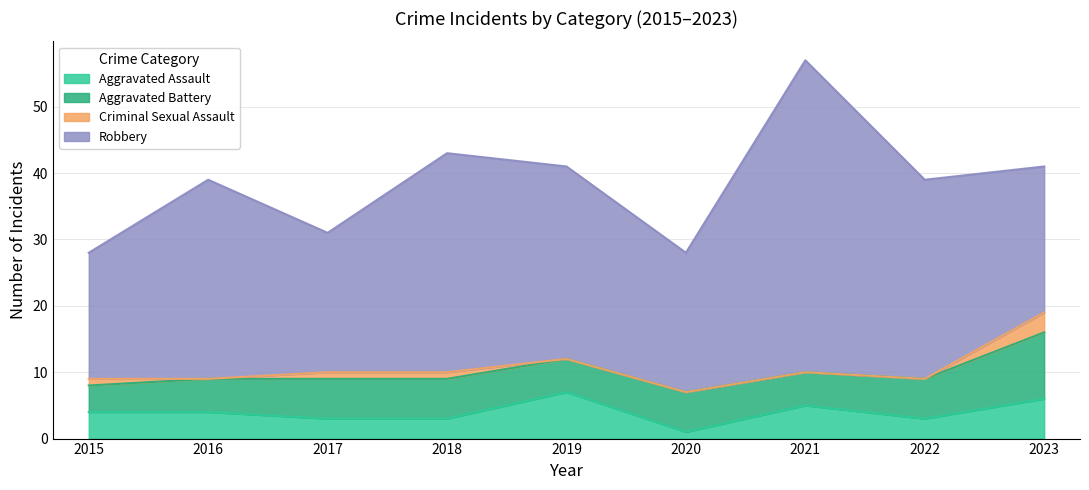

Rank the series at 2016 from lowest to highest value.

Criminal Sexual Assault, Aggravated Assault, Aggravated Battery, Robbery